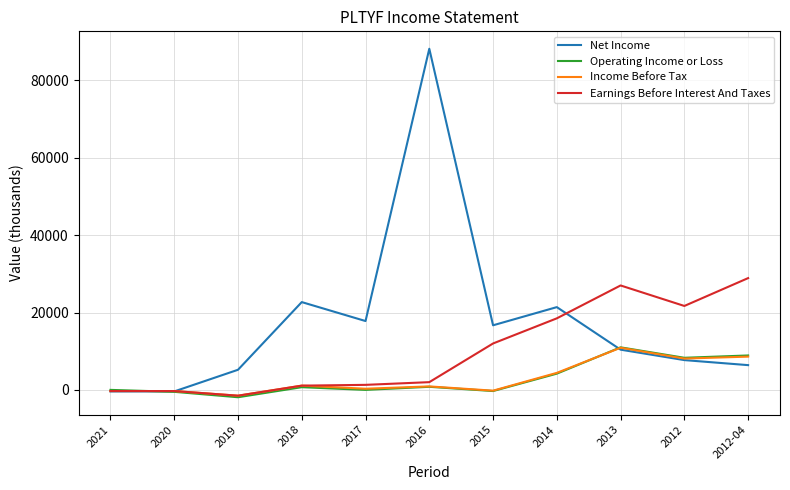

Which series has the widest spread of values?

Net Income